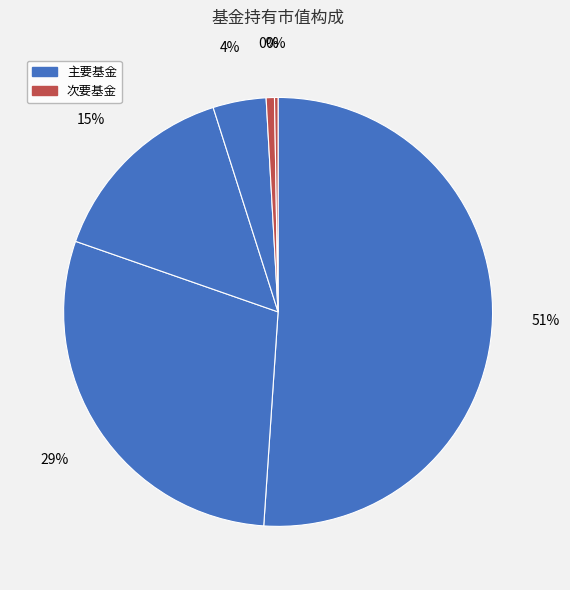

How many segments does this pie chart have?

6